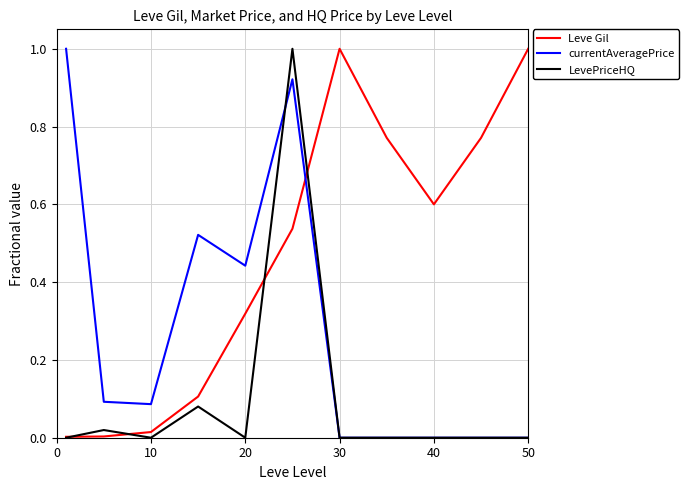

How many times do Leve Gil and currentAveragePrice cross each other?

1